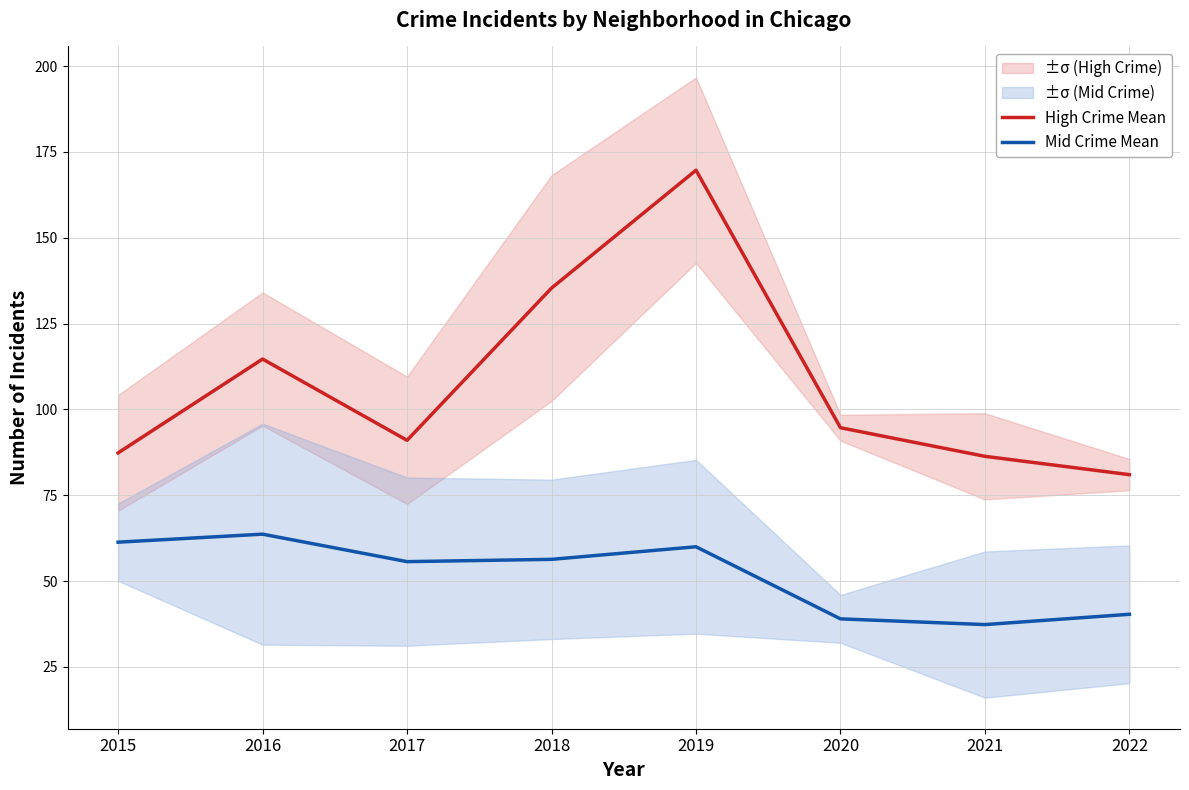

At which category does Mid Crime Mean reach its first local peak?

2016